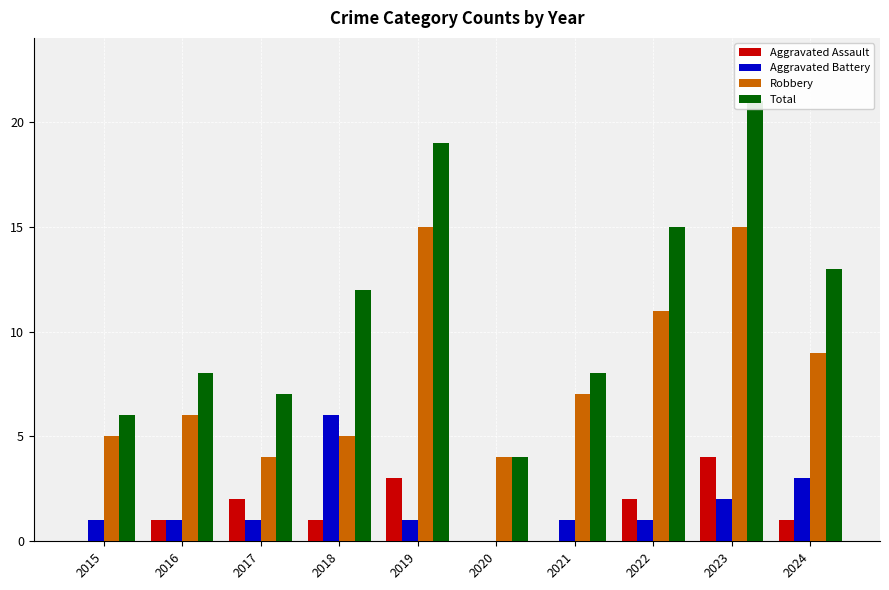

What is the spread (max minus min) of values at 2016?

7